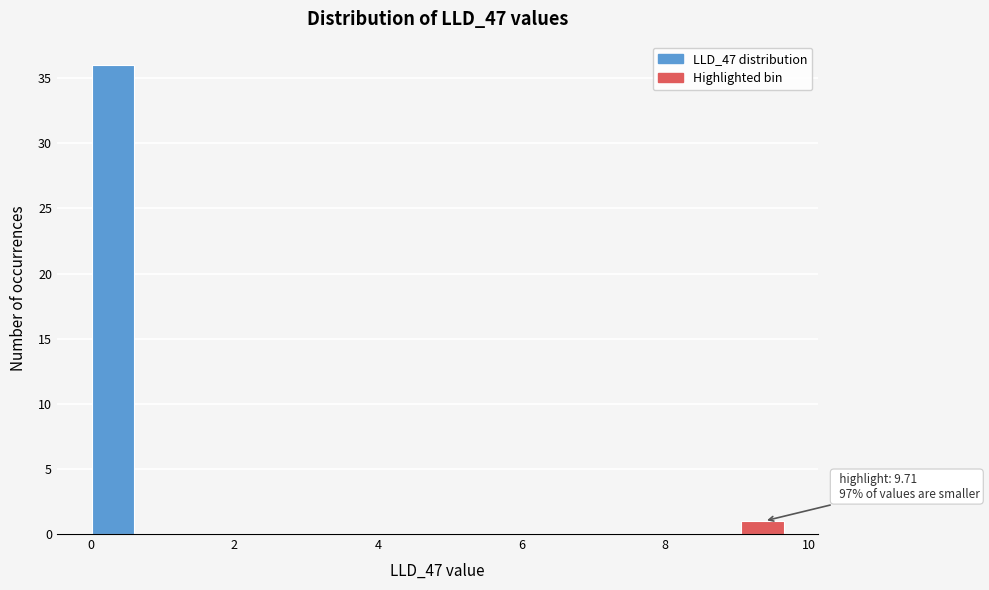

Read against the x-axis, roughly where is the centre of the tallest bar?

0.4